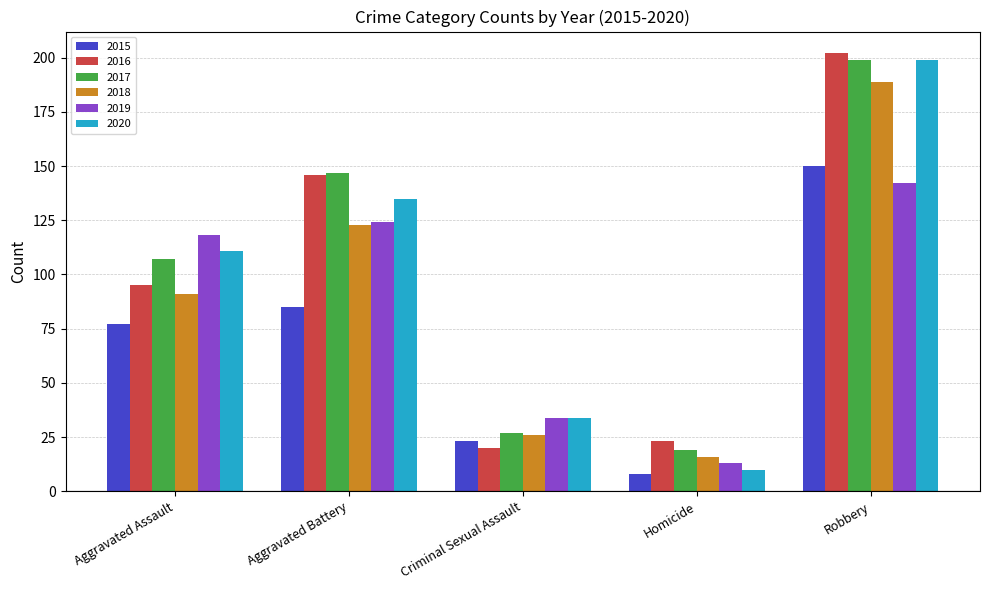

At which label is 2017 closest to 109?

Aggravated Assault